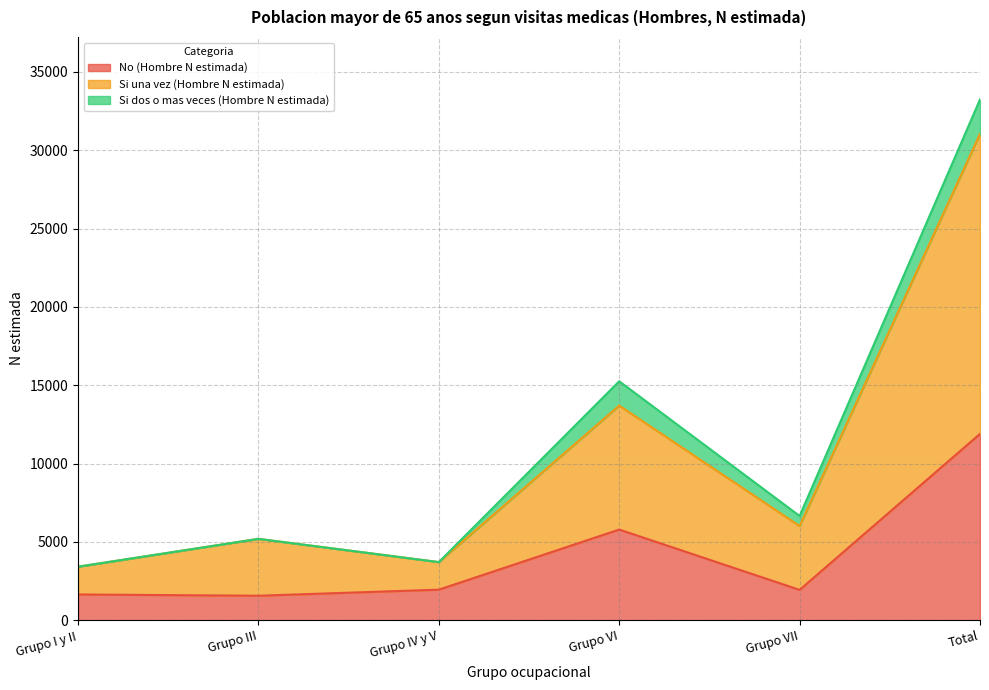

What is the total value across all series at Total?

33238